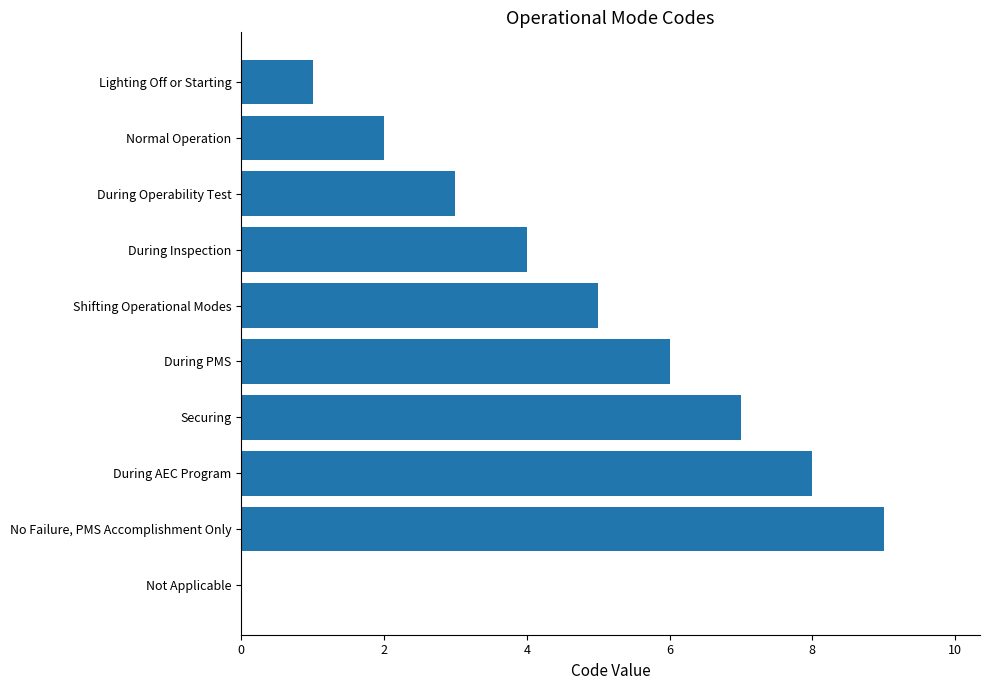

What is the sum of all values?

45